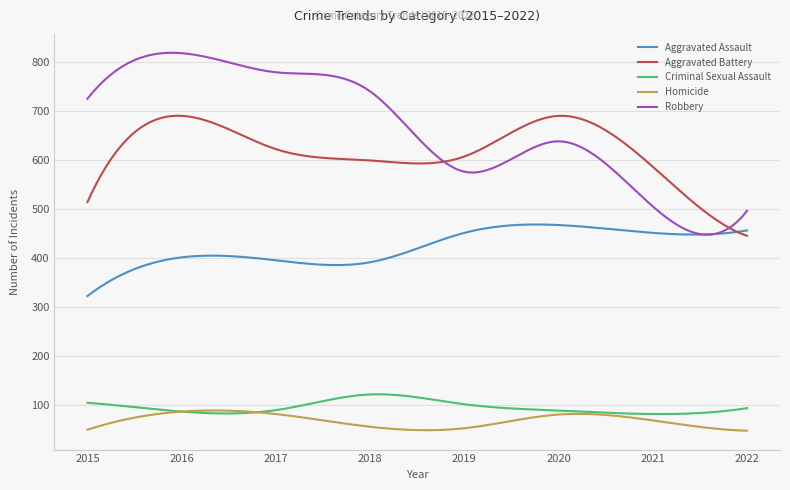

True or false: Robbery has more than 0 points higher than both neighbors.

True